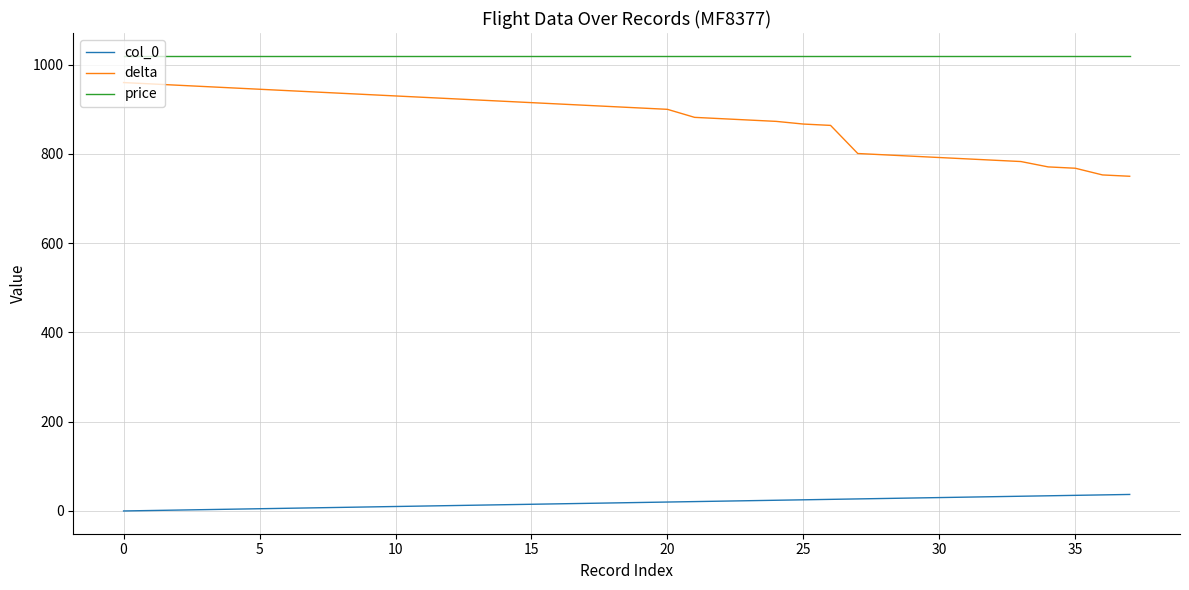

How many values in the col_0 series are below 19?

19